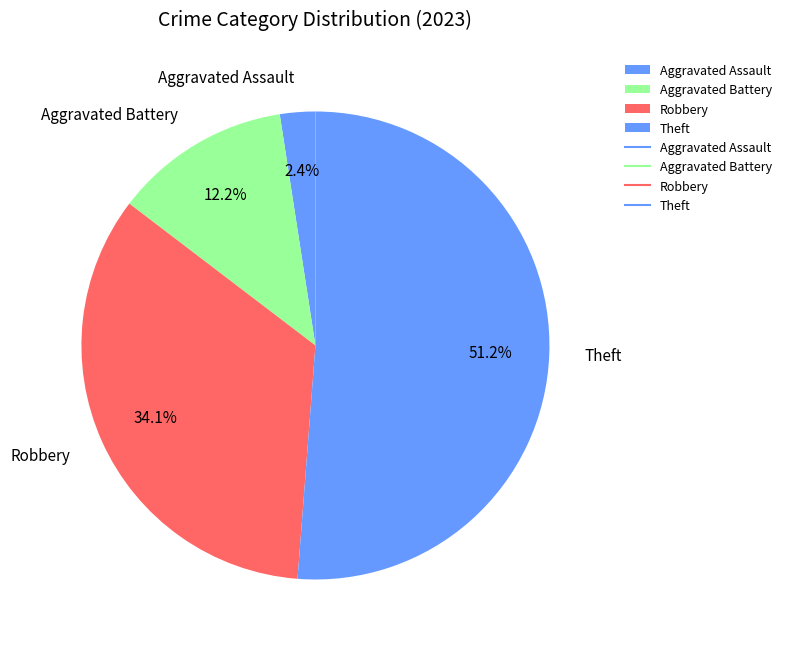

Which slice is the largest?

Theft